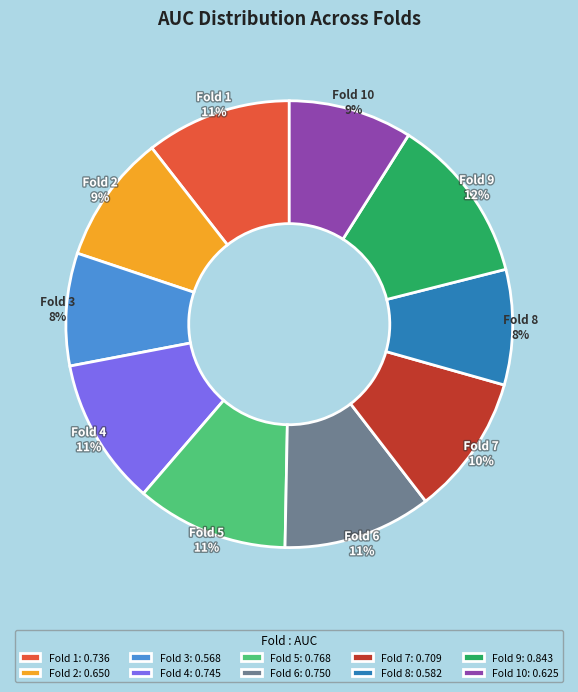

The Fold 2: 0.650 slice represents 2% of the pie. True or false?

False